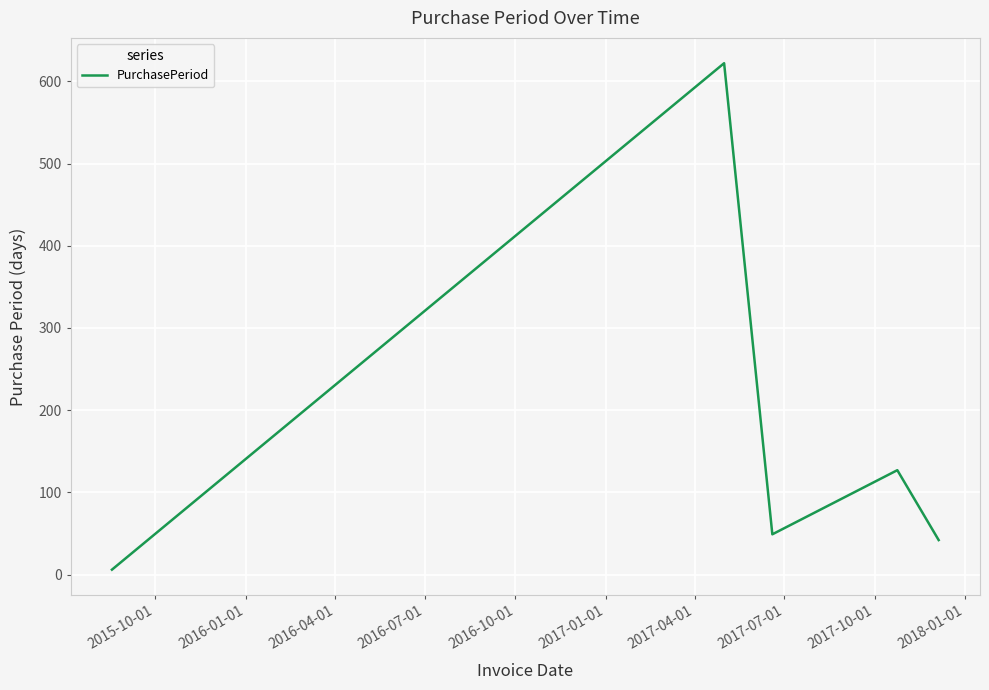

How many interior local valleys (lower than both neighbors) does the data have?

1